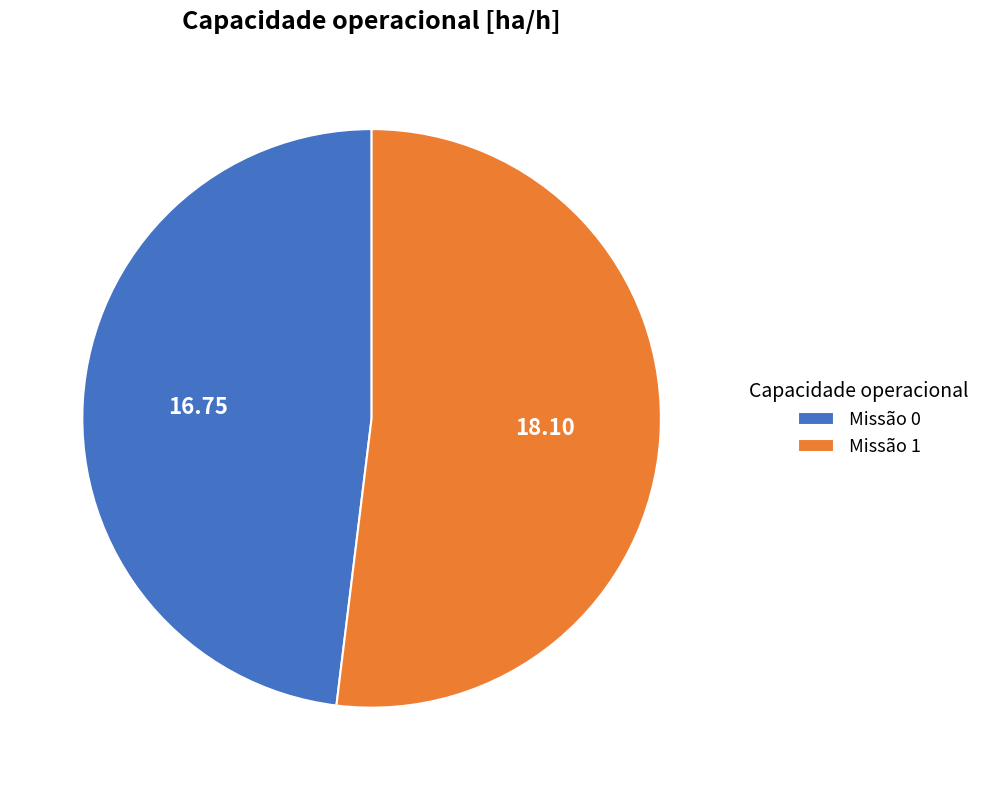

Combined, do Missão 0 and Missão 1 account for over 50%?

Yes